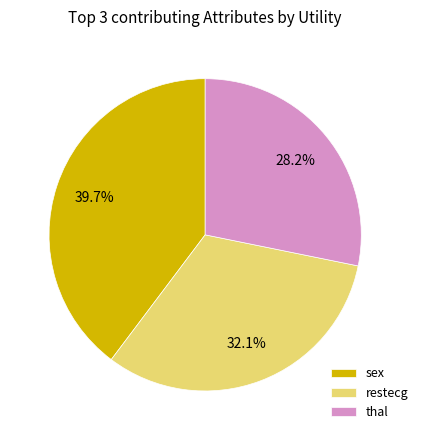

Is there a majority slice in this chart?

No